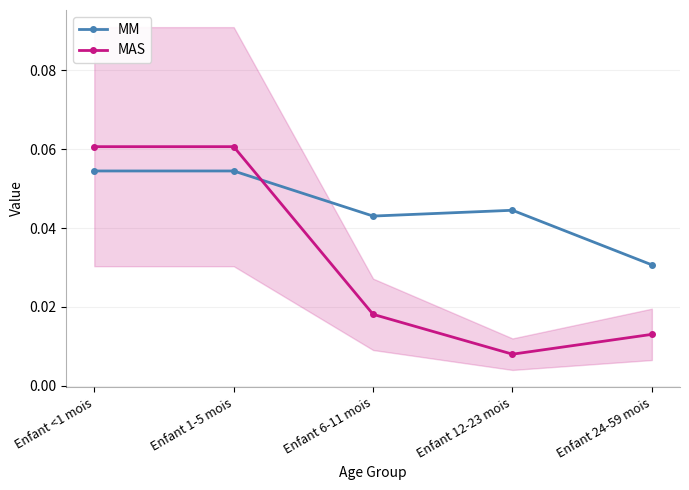

Does the chart have visible grid lines?

Yes